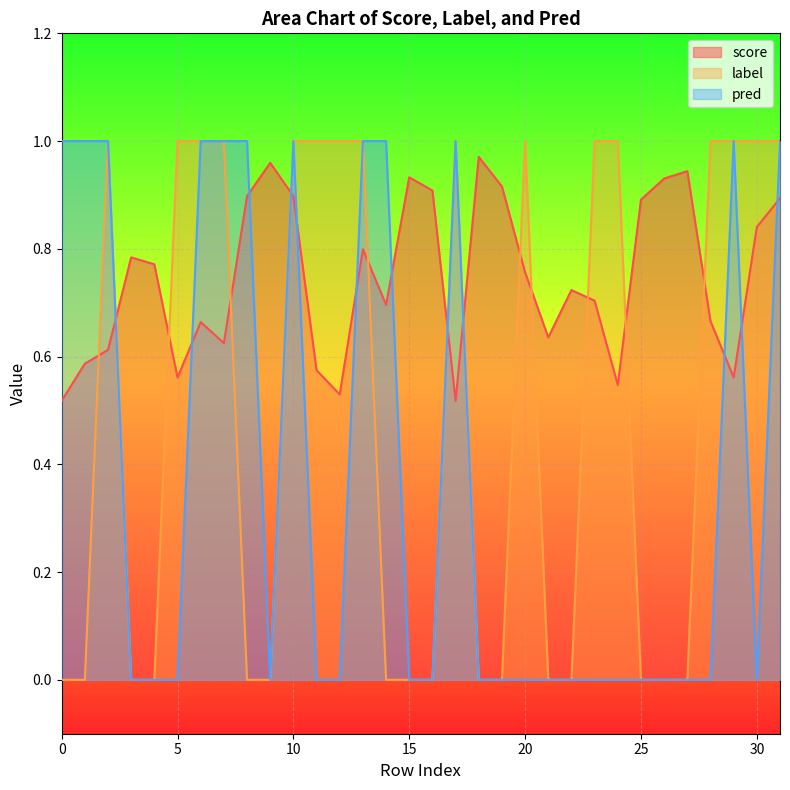

True or false: label has more than 0 interior local peaks.

True